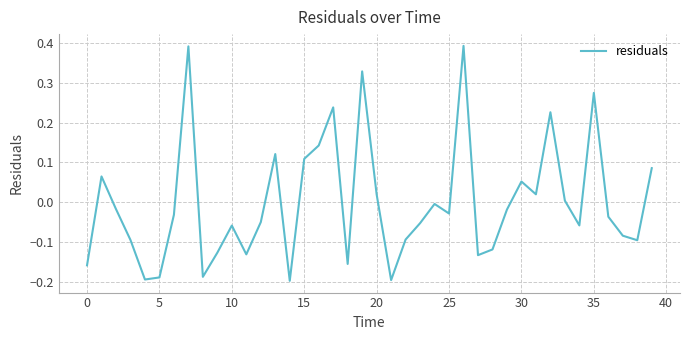

What is the difference between the maximum and minimum values?

0.6